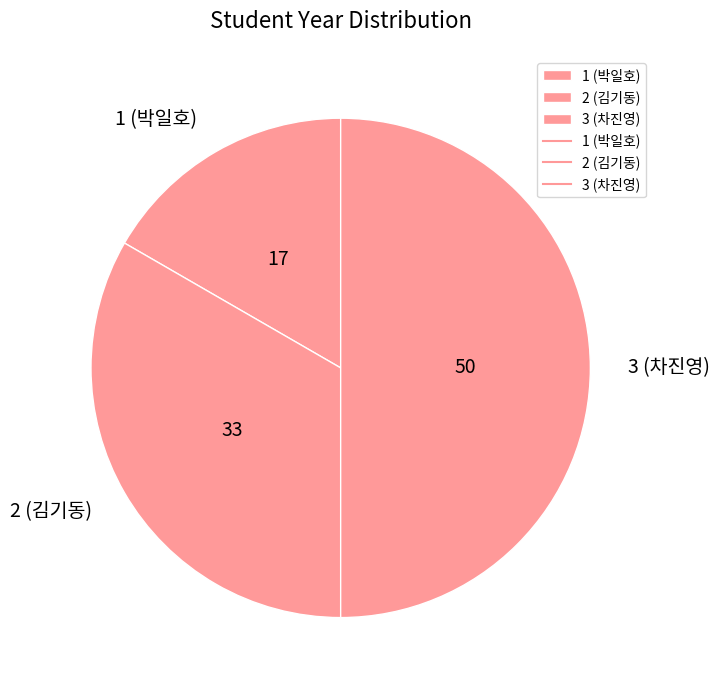

Is 1 (박일호) the majority of the pie?

No